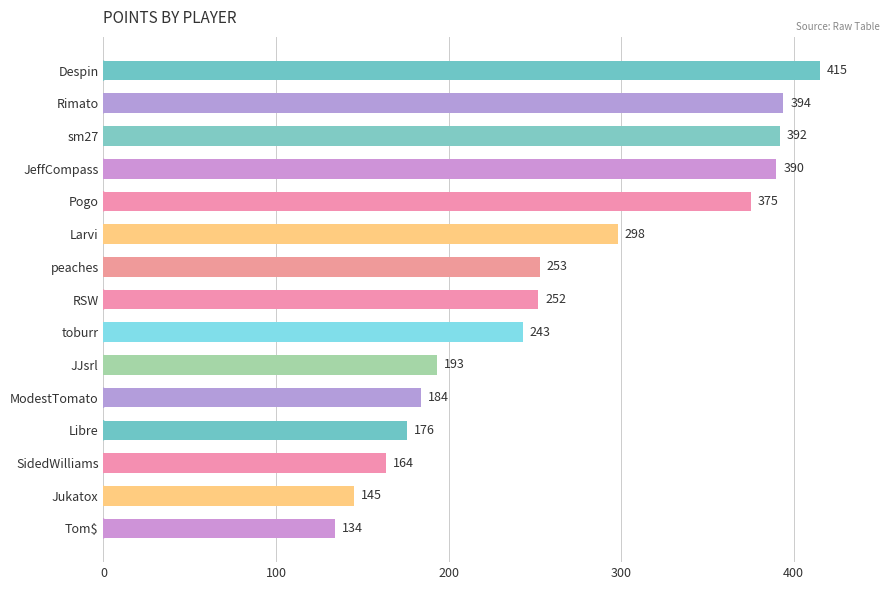

Which has a higher value, Pogo or Jukatox?

Pogo